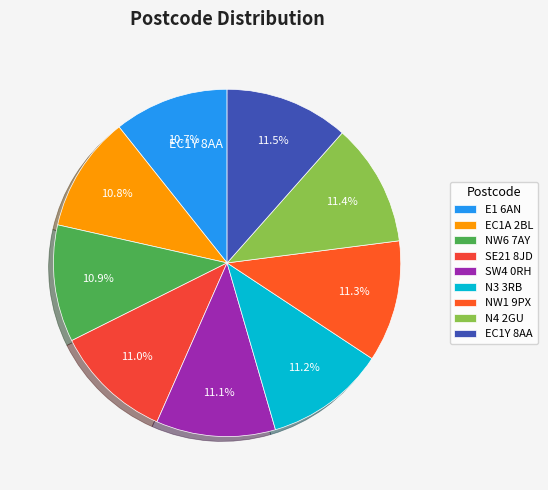

Is it true that N3 3RB is 1% of the pie?

False